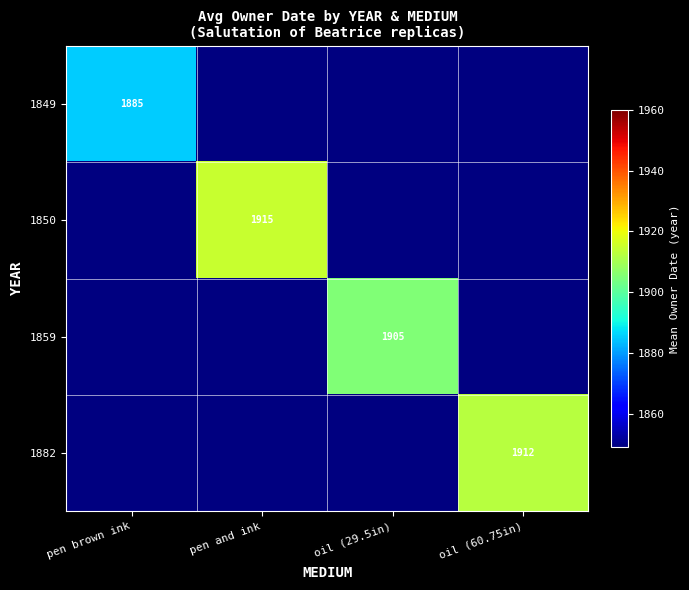

True or false: 1859 has a value of 2482 at oil (29.5in).

False